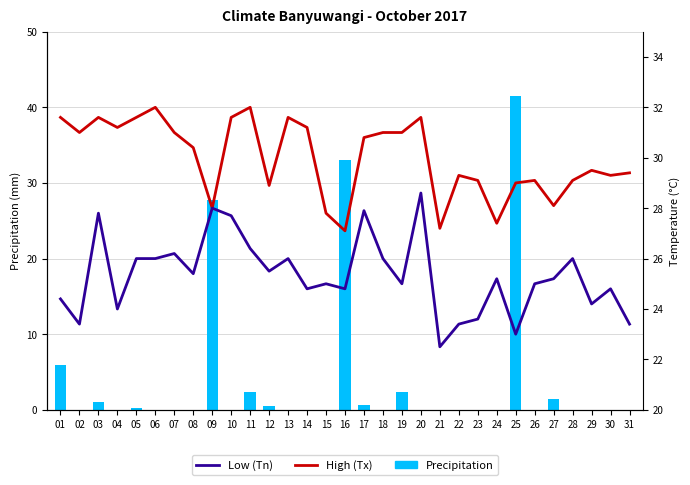

Reading right to left, transcribe all the data shown in this chart.

Precipitation: 0.0	0.0	0.0	0.0	1.4	0.0	41.5	0.0	0.0	0.0	0.0	0.0	2.4	0.0	0.7	33.0	0.0	0.0	0.0	0.5	2.3	0.0	27.8	0.0	0.0	0.0	0.2	0.0	1.0	0.0	5.9
Tx (High): 29.4	29.3	29.5	29.1	28.1	29.1	29.0	27.4	29.1	29.3	27.2	31.6	31.0	31.0	30.8	27.1	27.8	31.2	31.6	28.9	32.0	31.6	28.0	30.4	31.0	32.0	31.6	31.2	31.6	31.0	31.6
Tn (Low): 23.4	24.8	24.2	26.0	25.2	25.0	23.0	25.2	23.6	23.4	22.5	28.6	25.0	26.0	27.9	24.8	25.0	24.8	26.0	25.5	26.4	27.7	28.0	25.4	26.2	26.0	26.0	24.0	27.8	23.4	24.4